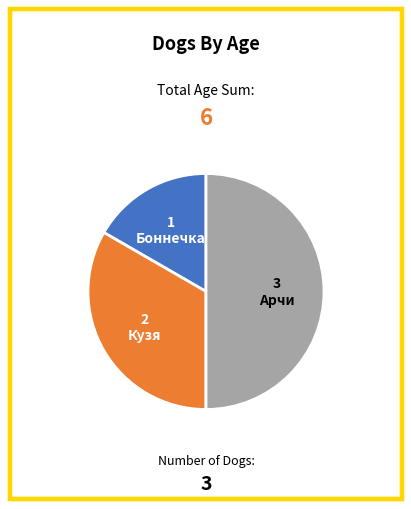

Which slice is the largest?

Арчи